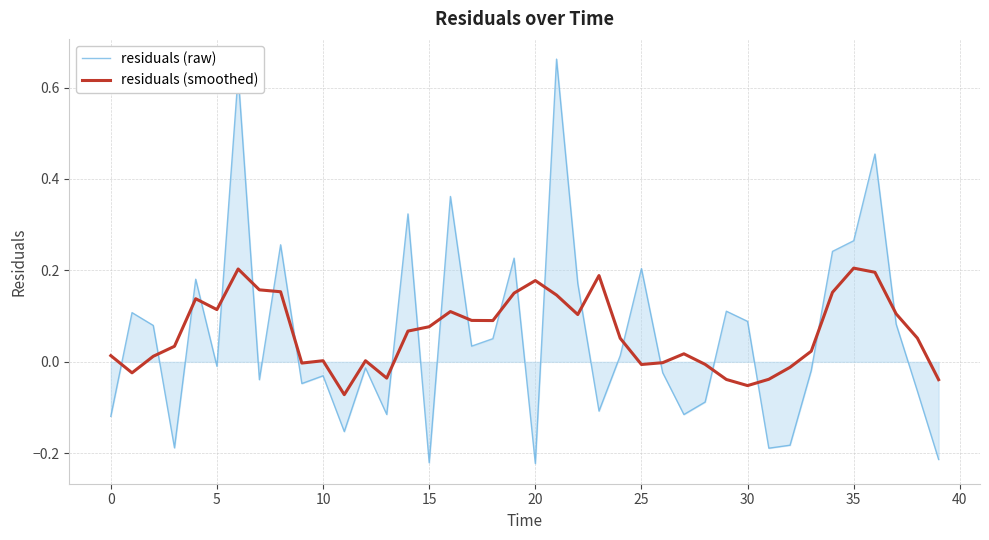

Rank the series by their maximum value, from highest to lowest.

residuals (raw), residuals (smoothed)